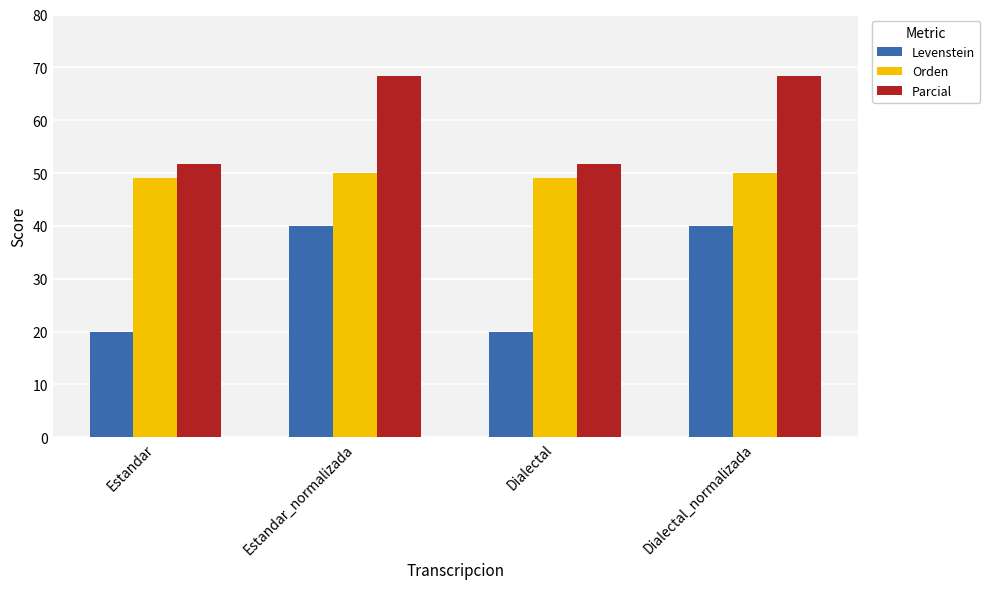

Which series changed the most between Estandar and Dialectal_normalizada?

Levenstein